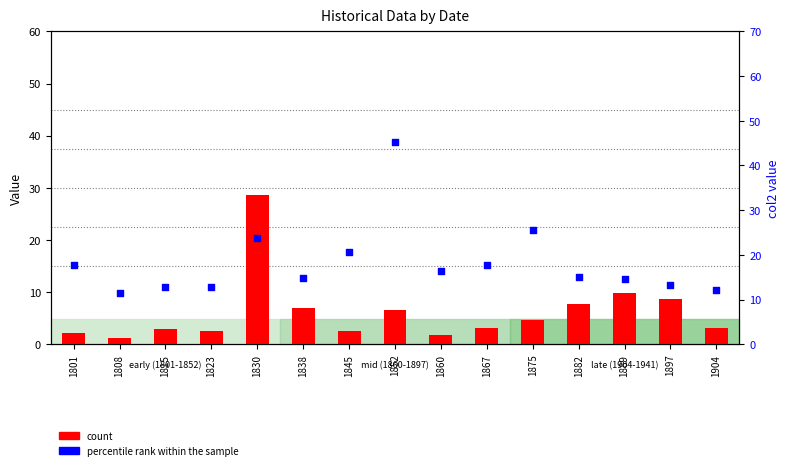

Is the value of count at 1801 greater than the value of percentile rank within the sample at 1860?

No